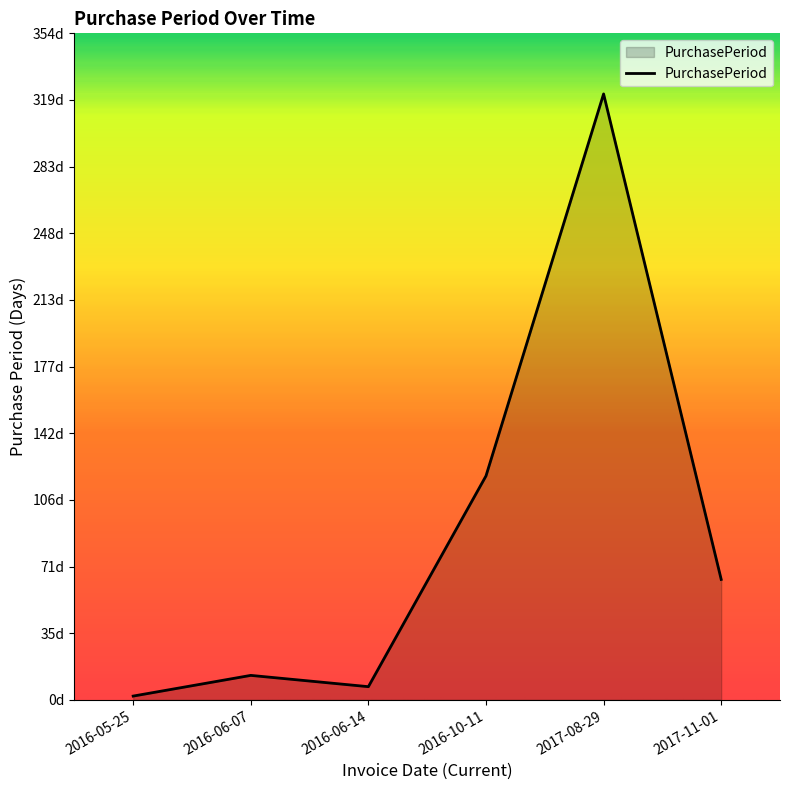

What is the value of the 2nd point from the left?

13